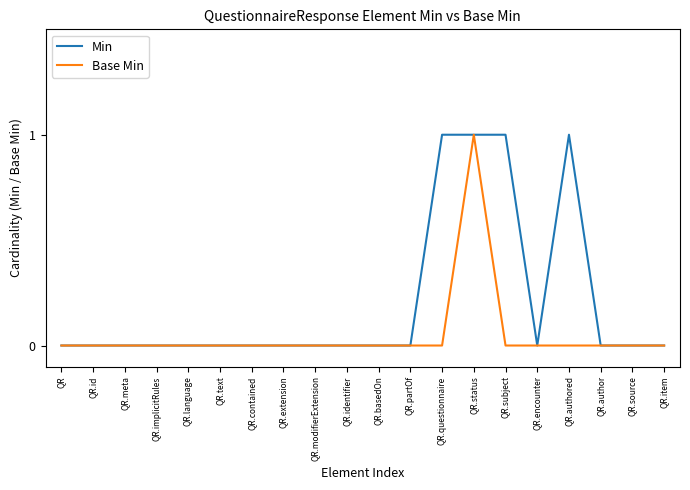

What position from the right is QR.item?

1